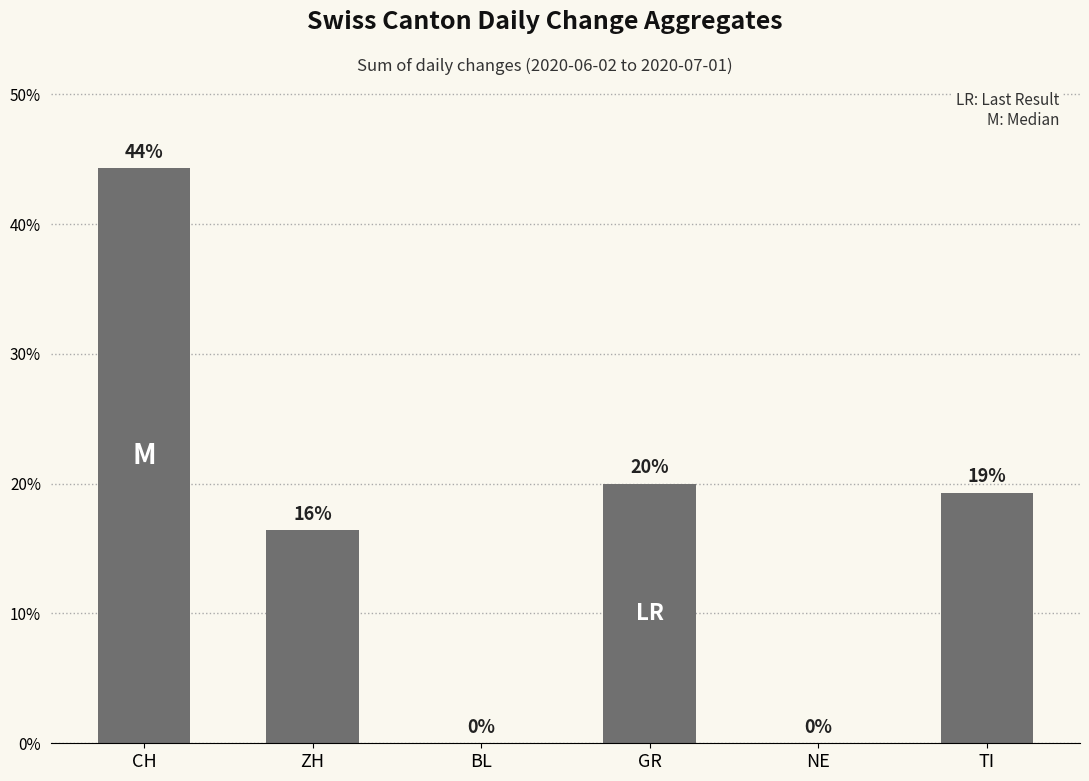

Does the chart contain stacked bars?

No